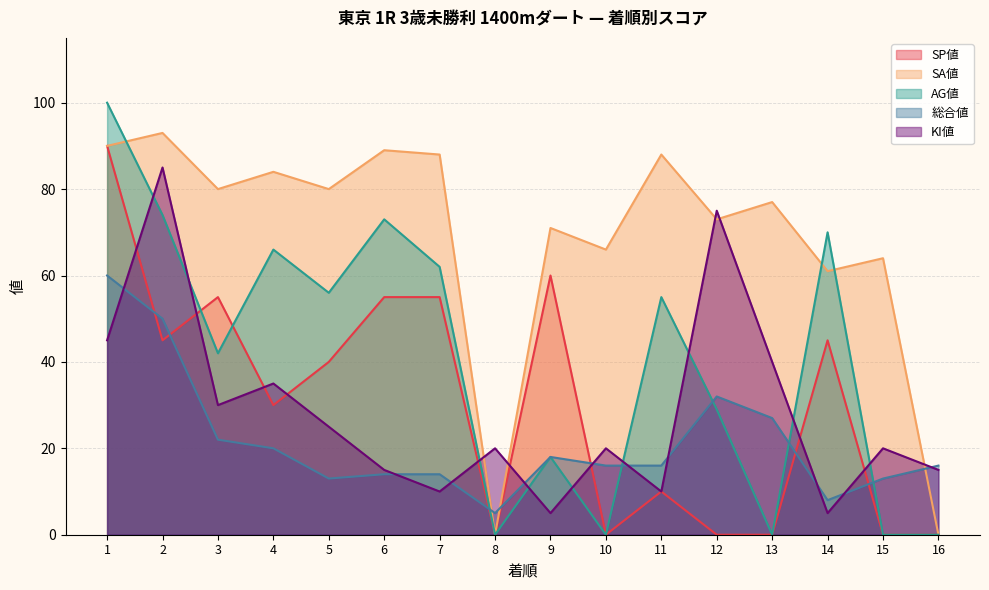

What is the greatest value displayed?

100